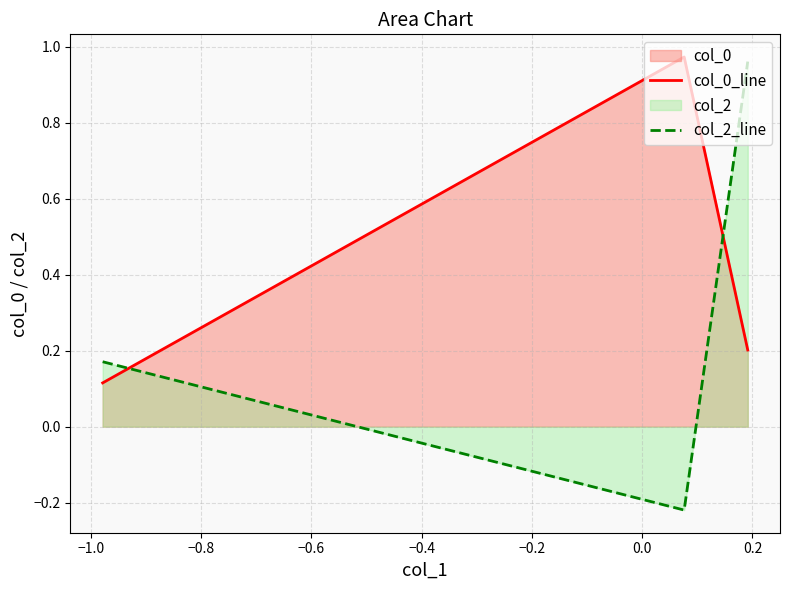

How many series are shown in this chart?

2